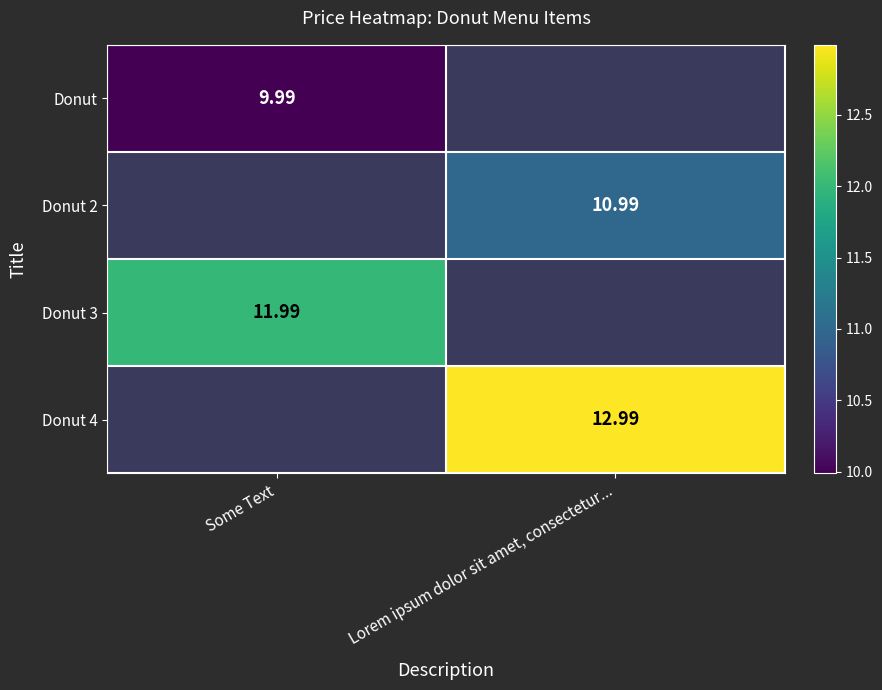

Which series has the widest spread of values?

Donut